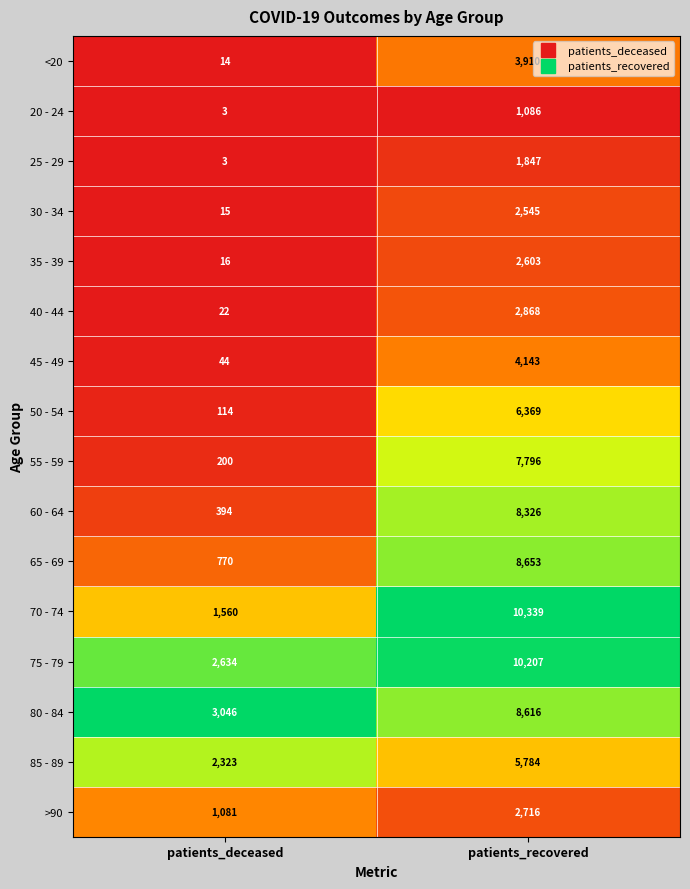

Which series has the largest range (max minus min)?

70 - 74